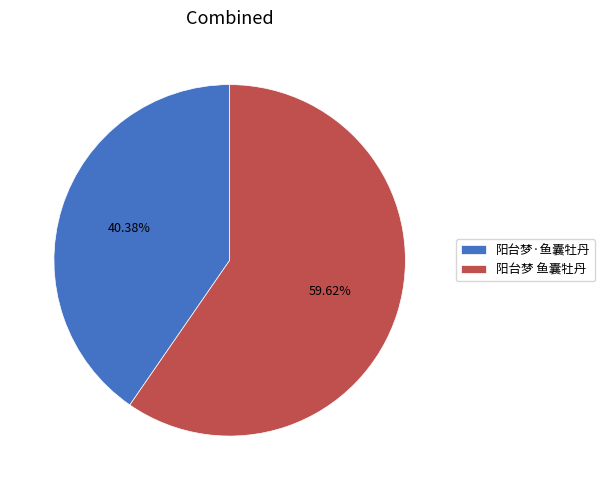

Count the number of slices in the pie.

2